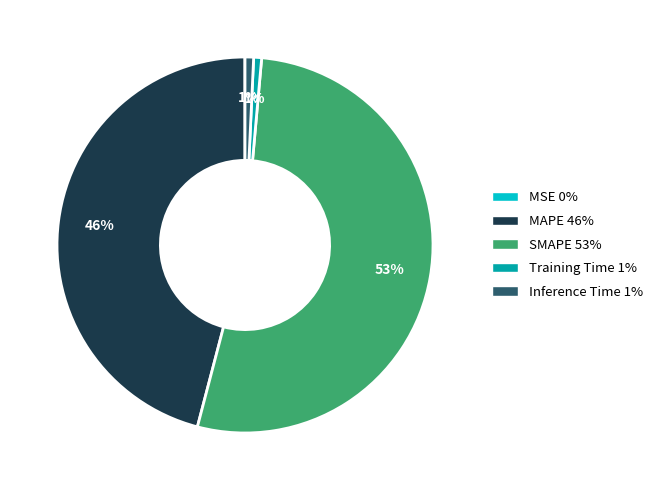

Which has a higher value, Inference Time or MAPE?

MAPE